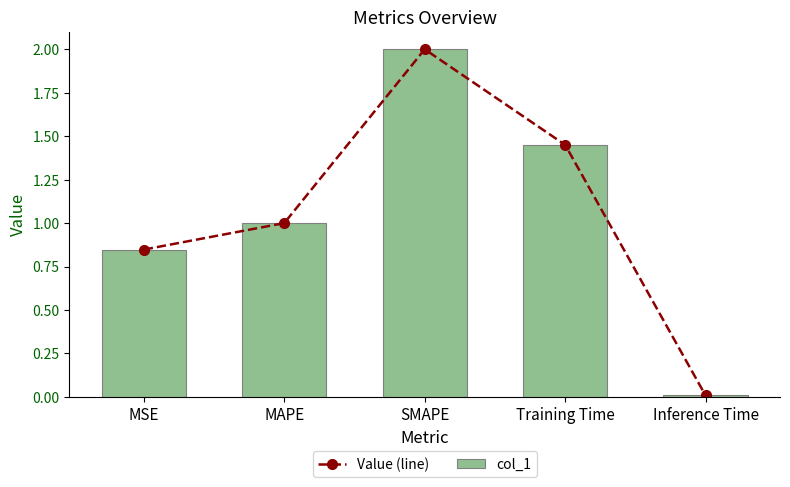

What is the label of the 1st bar from the right?

Inference Time